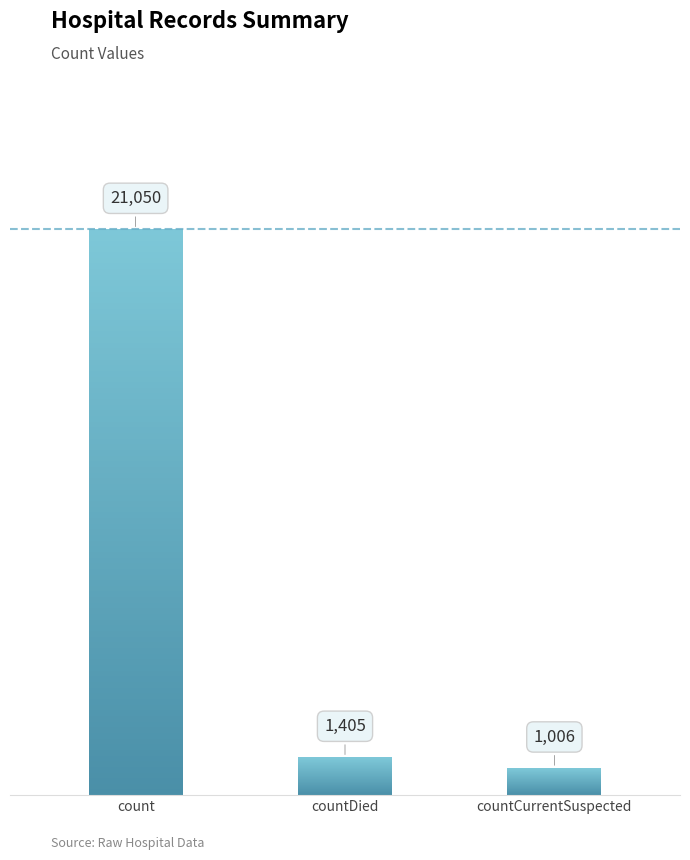

Reading left to right, extract all data points from this chart.

21050	1405	1006